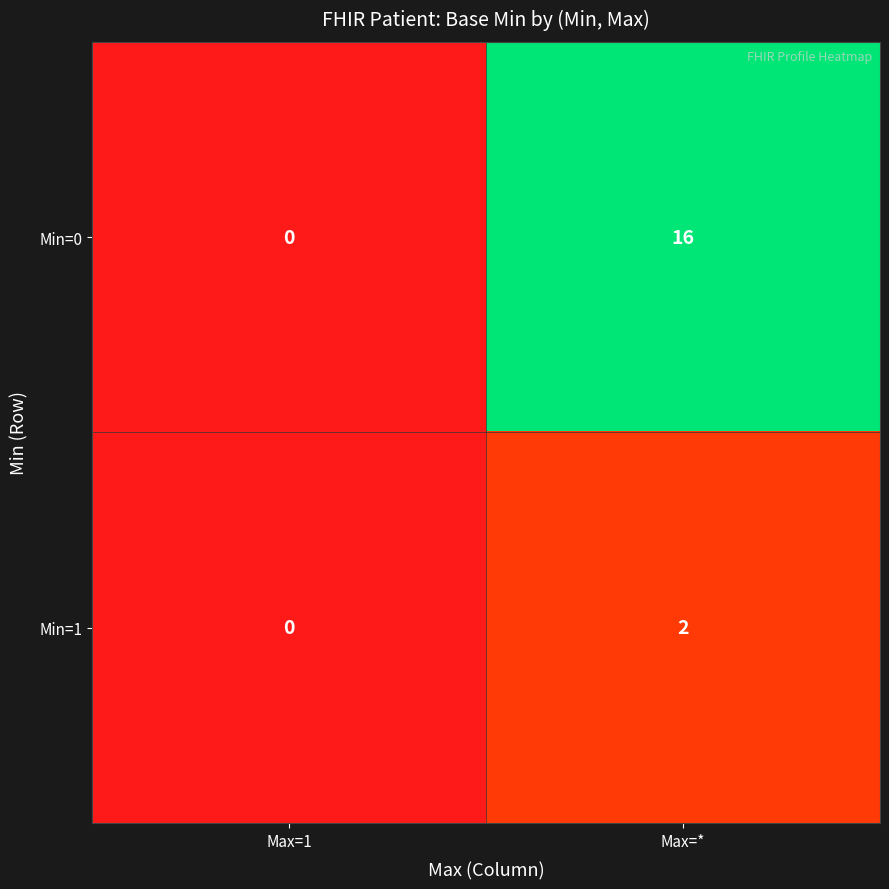

At which label is Min=1 closest to 1?

Max=1